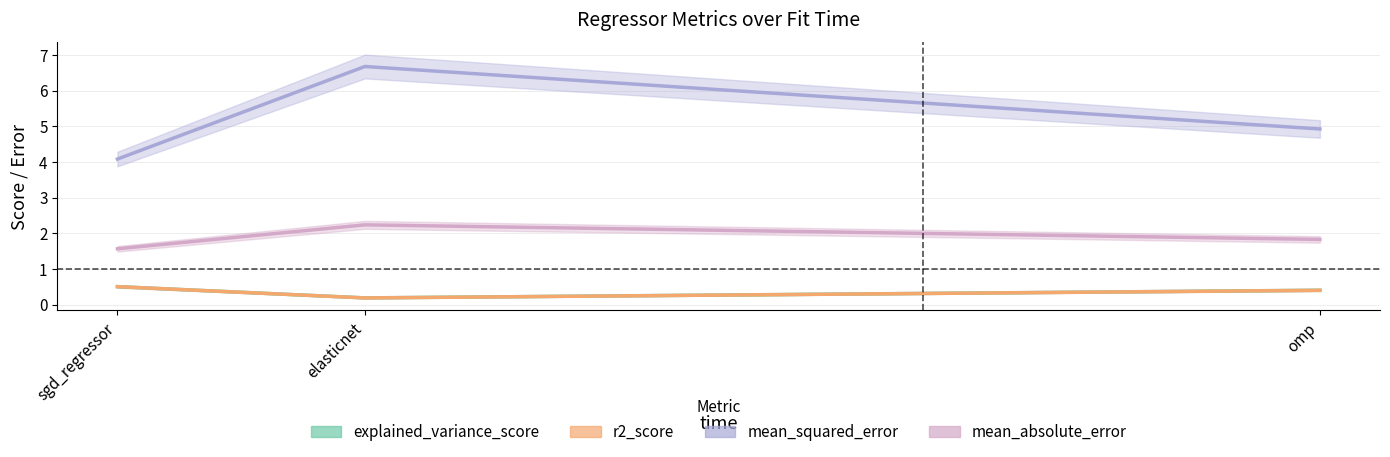

Which category has the lowest value in the mean_absolute_error series?

sgd_regressor